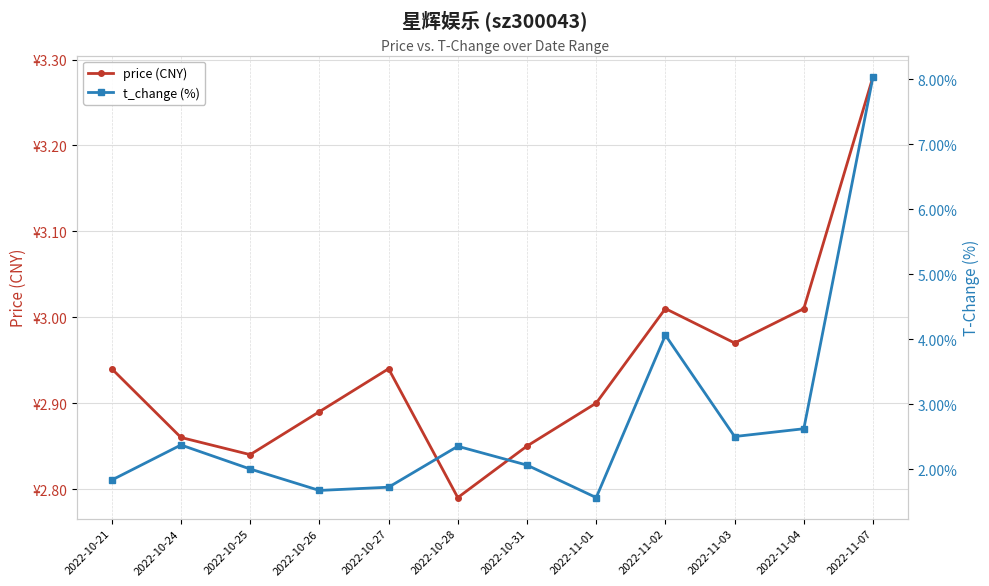

Reading left to right, what are all the values shown in this chart?

price (CNY): 2.9	2.9	2.8	2.9	2.9	2.8	2.9	2.9	3.0	3.0	3.0	3.3
t_change (%): 1.8	2.4	2.0	1.7	1.7	2.4	2.1	1.6	4.1	2.5	2.6	8.0